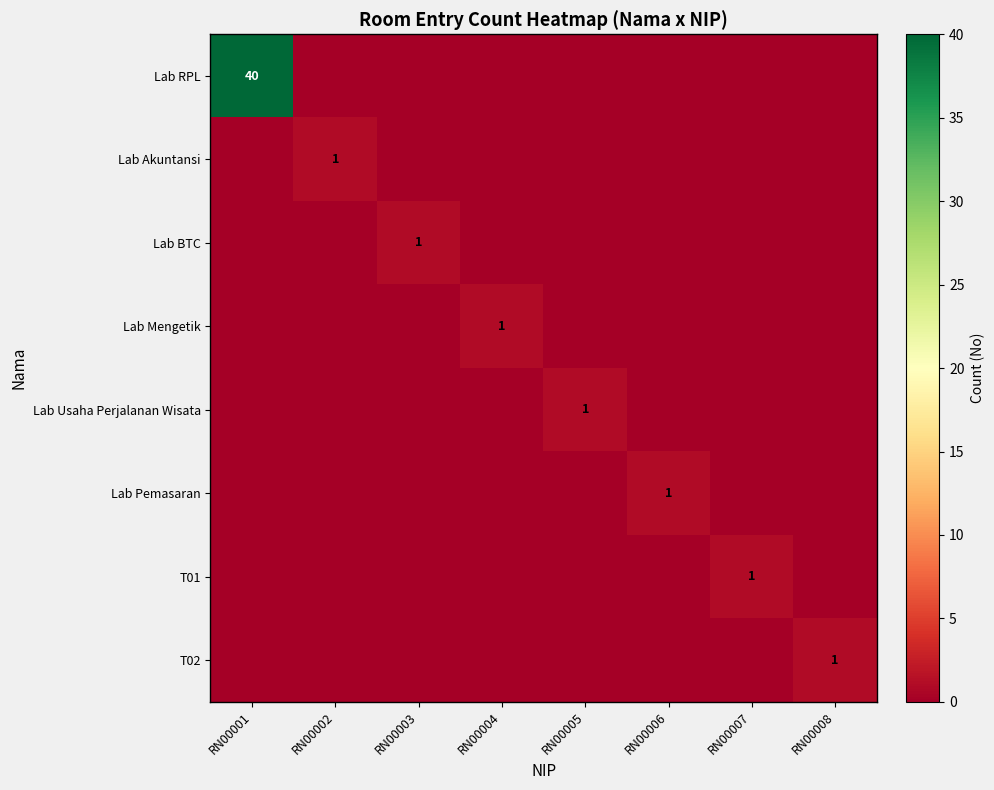

What is the difference between the highest and lowest values at RN00004?

1